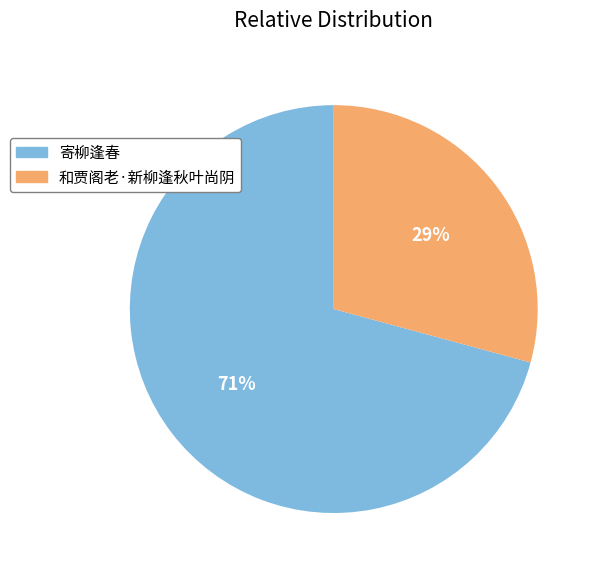

The 寄柳逢春 slice represents 71% of the pie. True or false?

True